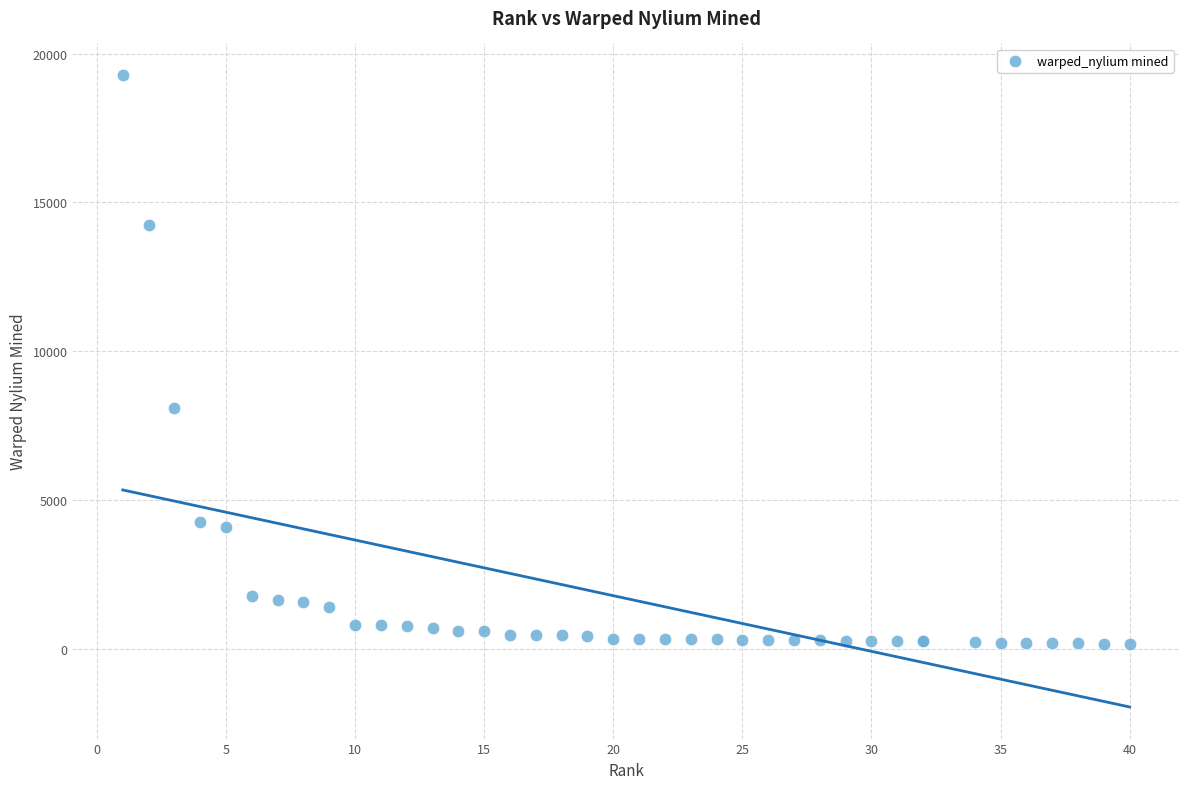

What Y value in the scatter plot is closest to 9731?

8100